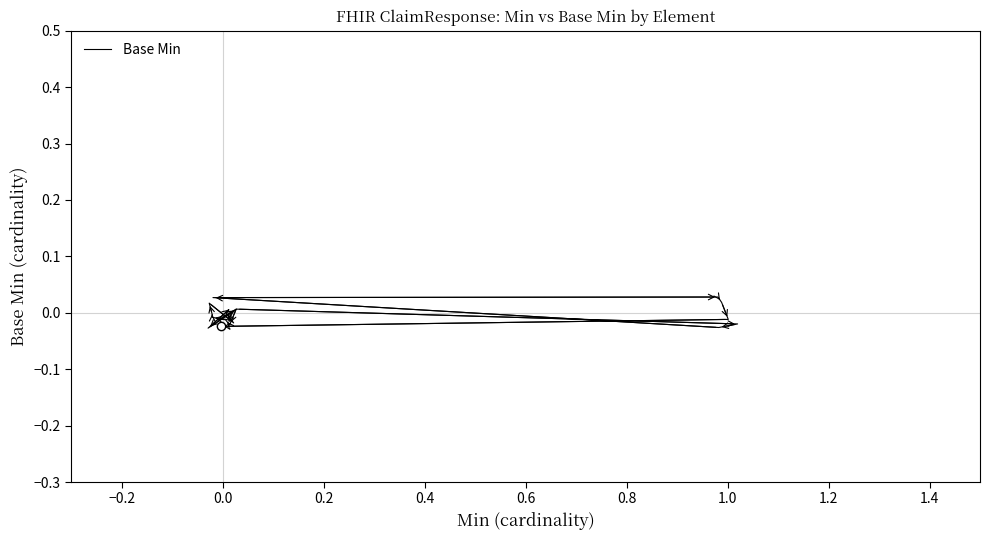

True or false: there are more than 1 points higher than both neighbors.

True